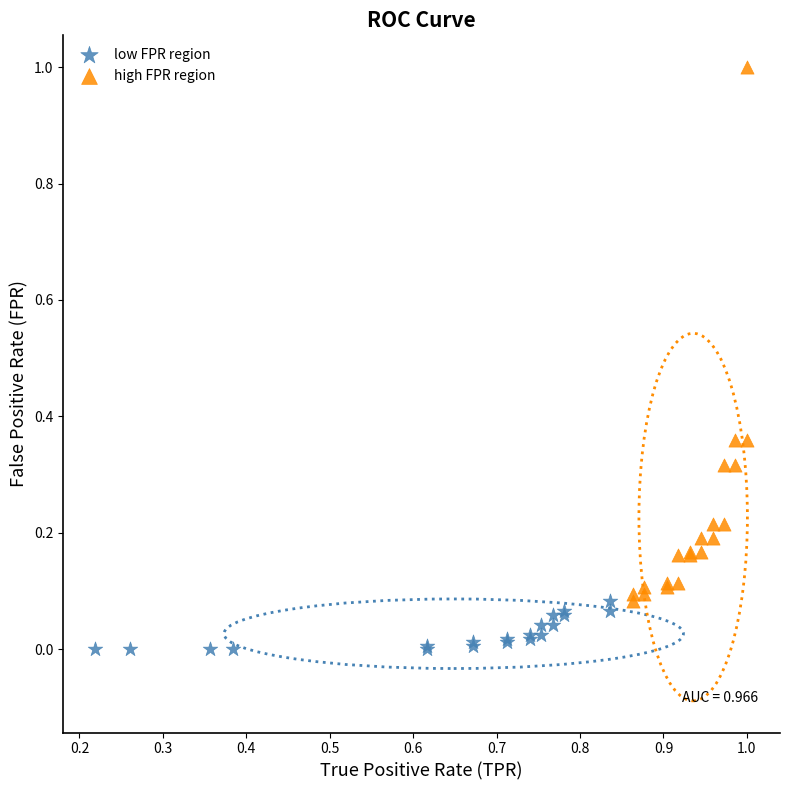

Which series contains the lowest Y value?

low FPR region